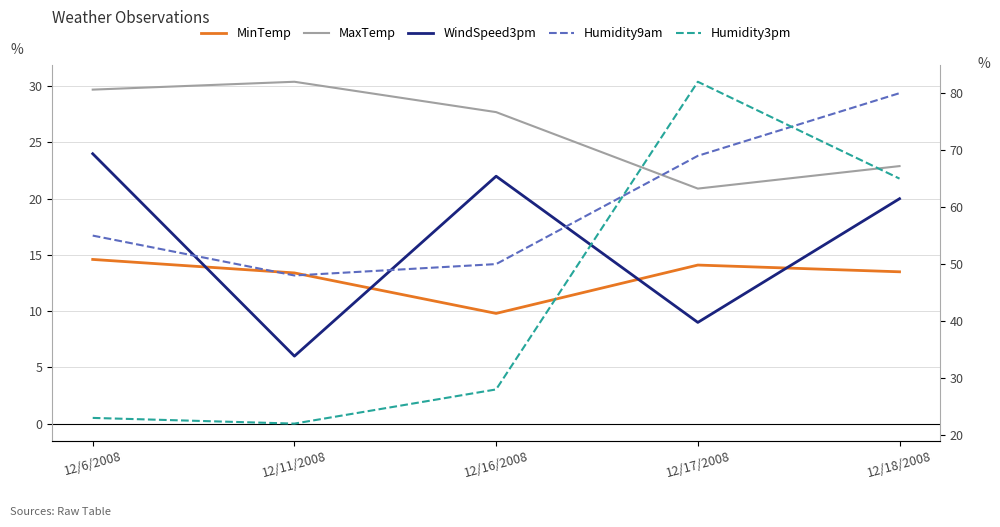

What is the value of the WindSpeed3pm point at the 3rd from the left?

22.0